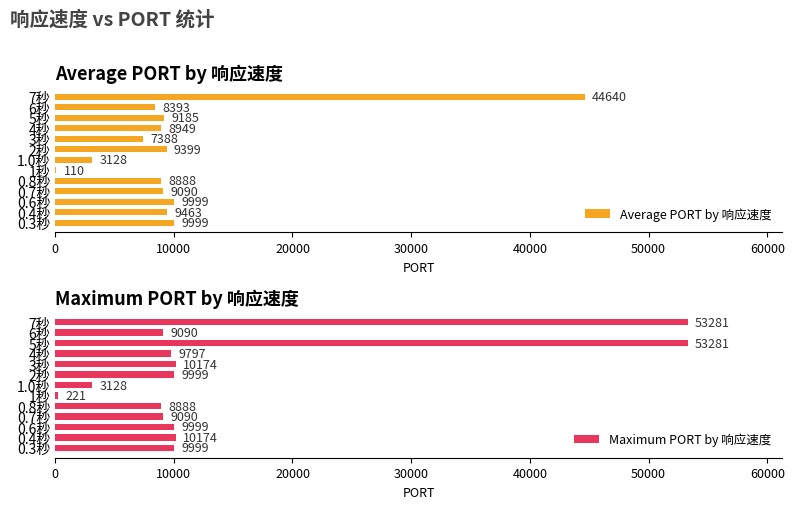

How many bars are there in each group?

2